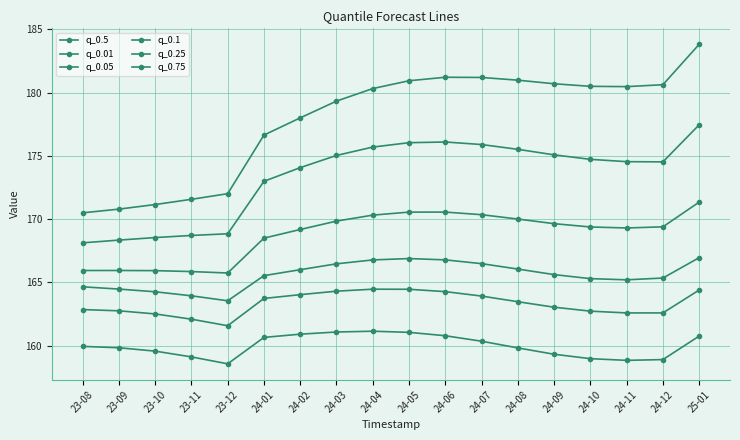

Reading right to left, extract all data points from this chart.

q_0.5: 25-01=177.5	24-12=174.5	24-11=174.5	24-10=174.7	24-09=175.1	24-08=175.5	24-07=175.9	24-06=176.1	24-05=176.0	24-04=175.7	24-03=175.0	24-02=174.1	24-01=173.0	23-12=168.8	23-11=168.7	23-10=168.5	23-09=168.3	23-08=168.1
q_0.01: 25-01=160.8	24-12=158.9	24-11=158.8	24-10=159.0	24-09=159.3	24-08=159.8	24-07=160.3	24-06=160.8	24-05=161.0	24-04=161.1	24-03=161.1	24-02=160.9	24-01=160.6	23-12=158.6	23-11=159.1	23-10=159.6	23-09=159.8	23-08=159.9
q_0.05: 25-01=164.4	24-12=162.6	24-11=162.6	24-10=162.7	24-09=163.0	24-08=163.5	24-07=163.9	24-06=164.3	24-05=164.5	24-04=164.5	24-03=164.3	24-02=164.0	24-01=163.7	23-12=161.6	23-11=162.1	23-10=162.5	23-09=162.8	23-08=162.8
q_0.1: 25-01=167.0	24-12=165.3	24-11=165.2	24-10=165.3	24-09=165.6	24-08=166.1	24-07=166.5	24-06=166.8	24-05=166.9	24-04=166.8	24-03=166.5	24-02=166.0	24-01=165.5	23-12=163.5	23-11=163.9	23-10=164.3	23-09=164.5	23-08=164.6
q_0.25: 25-01=171.3	24-12=169.4	24-11=169.3	24-10=169.4	24-09=169.6	24-08=170.0	24-07=170.3	24-06=170.6	24-05=170.6	24-04=170.3	24-03=169.8	24-02=169.2	24-01=168.5	23-12=165.7	23-11=165.9	23-10=165.9	23-09=165.9	23-08=165.9
q_0.75: 25-01=183.8	24-12=180.6	24-11=180.5	24-10=180.5	24-09=180.7	24-08=181.0	24-07=181.2	24-06=181.2	24-05=180.9	24-04=180.3	24-03=179.3	24-02=178.0	24-01=176.6	23-12=172.0	23-11=171.6	23-10=171.2	23-09=170.8	23-08=170.5